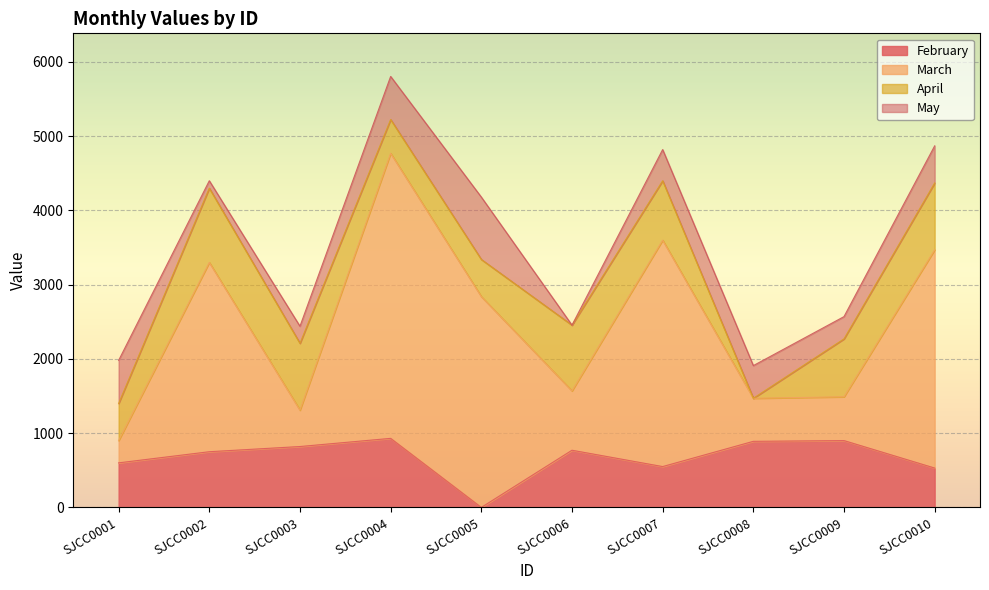

At which label does February reach its minimum?

SJCC0005